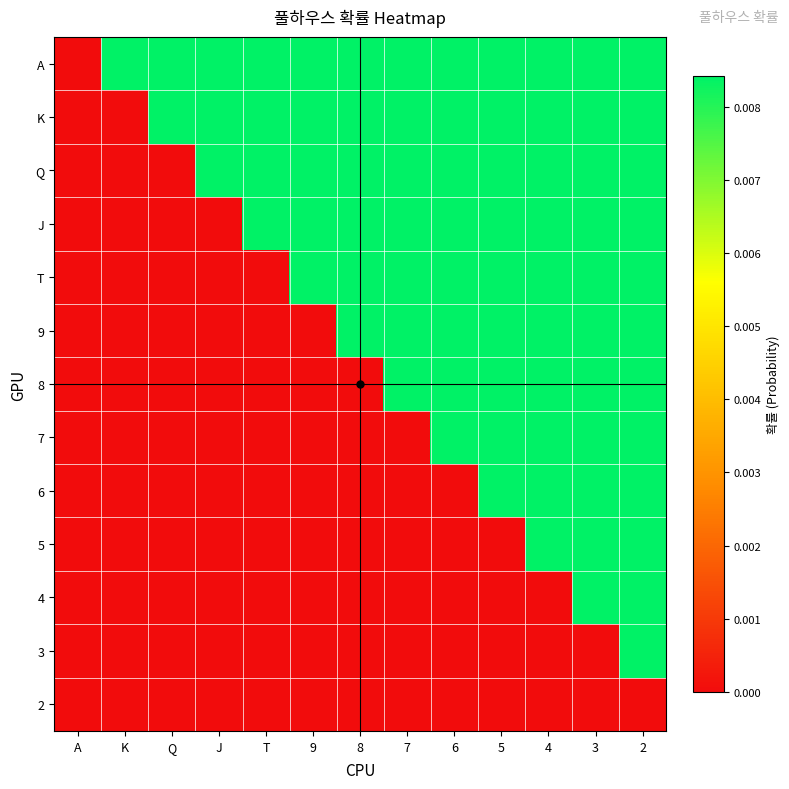

At how many categories does at least one series exceed 0?

12